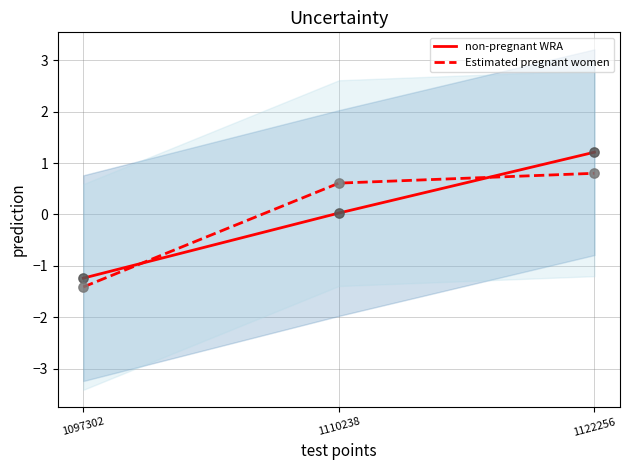

At which category is the sum across all series the highest?

1122256